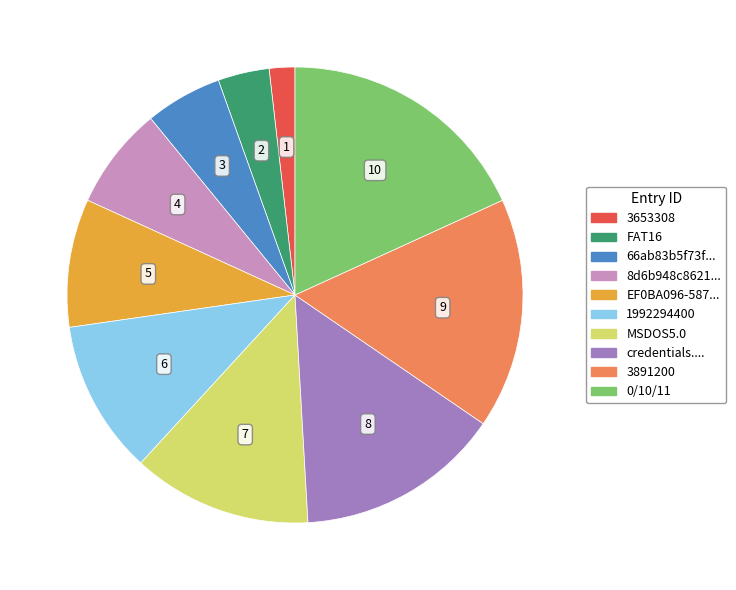

Is there any slice that represents more than half of the pie?

No